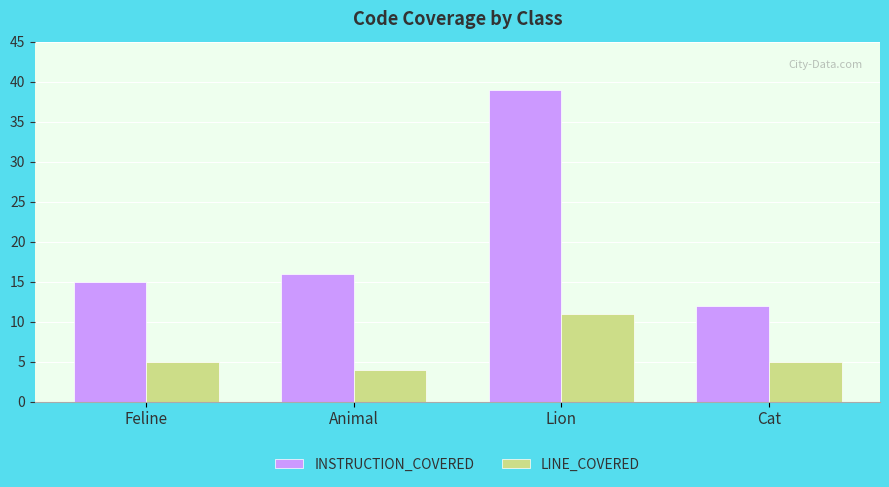

What value does the INSTRUCTION_COVERED series have at Lion, to the nearest 5?

40